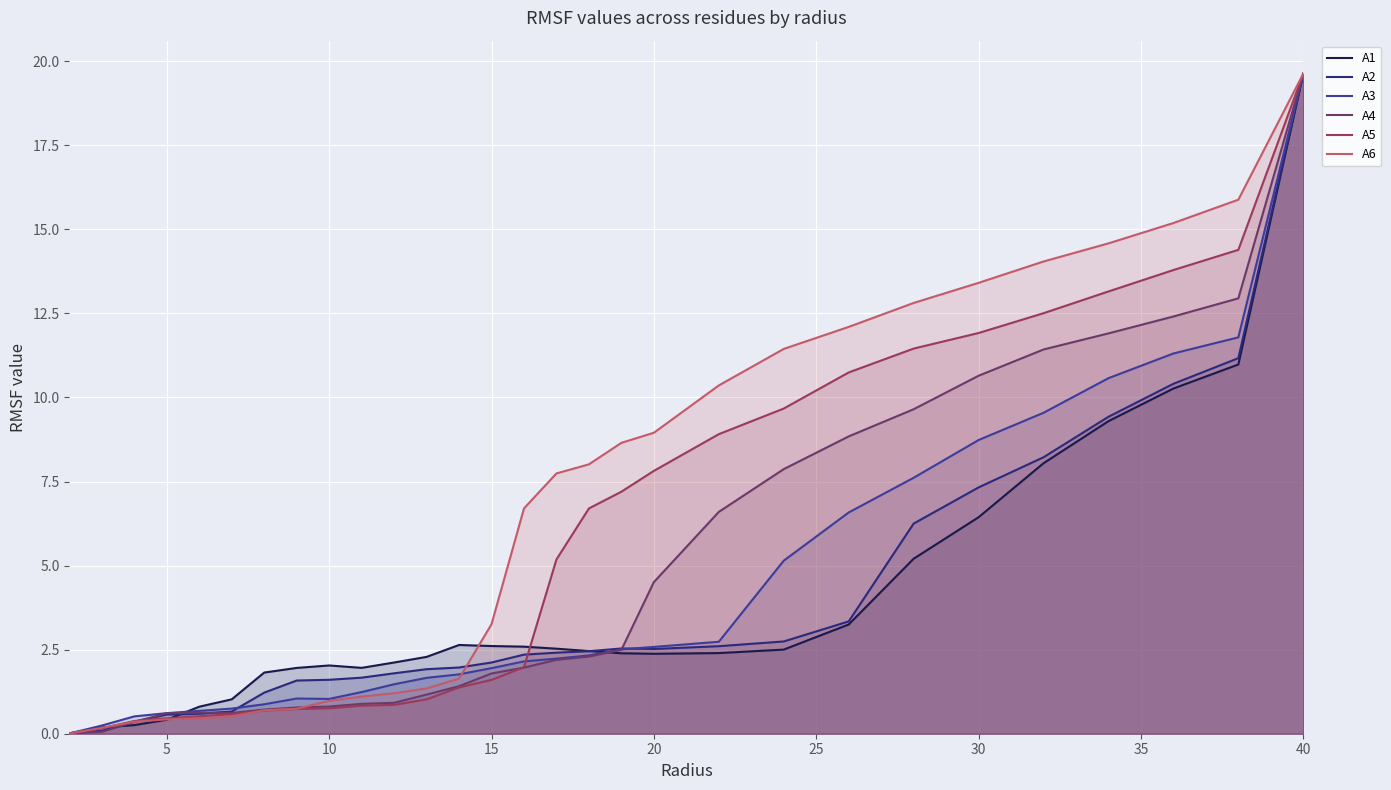

What is the greatest value displayed?

19.6